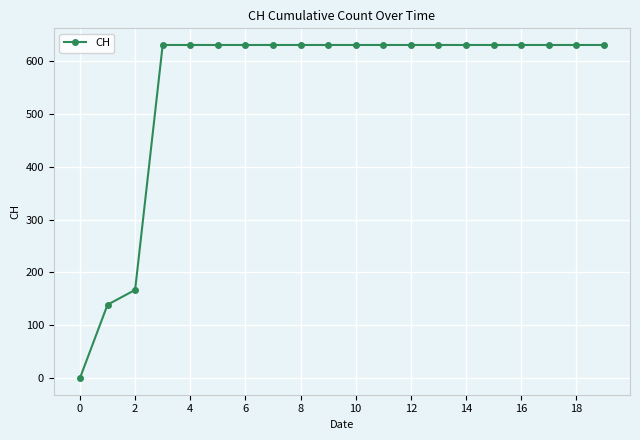

How many data points does each series have?

20